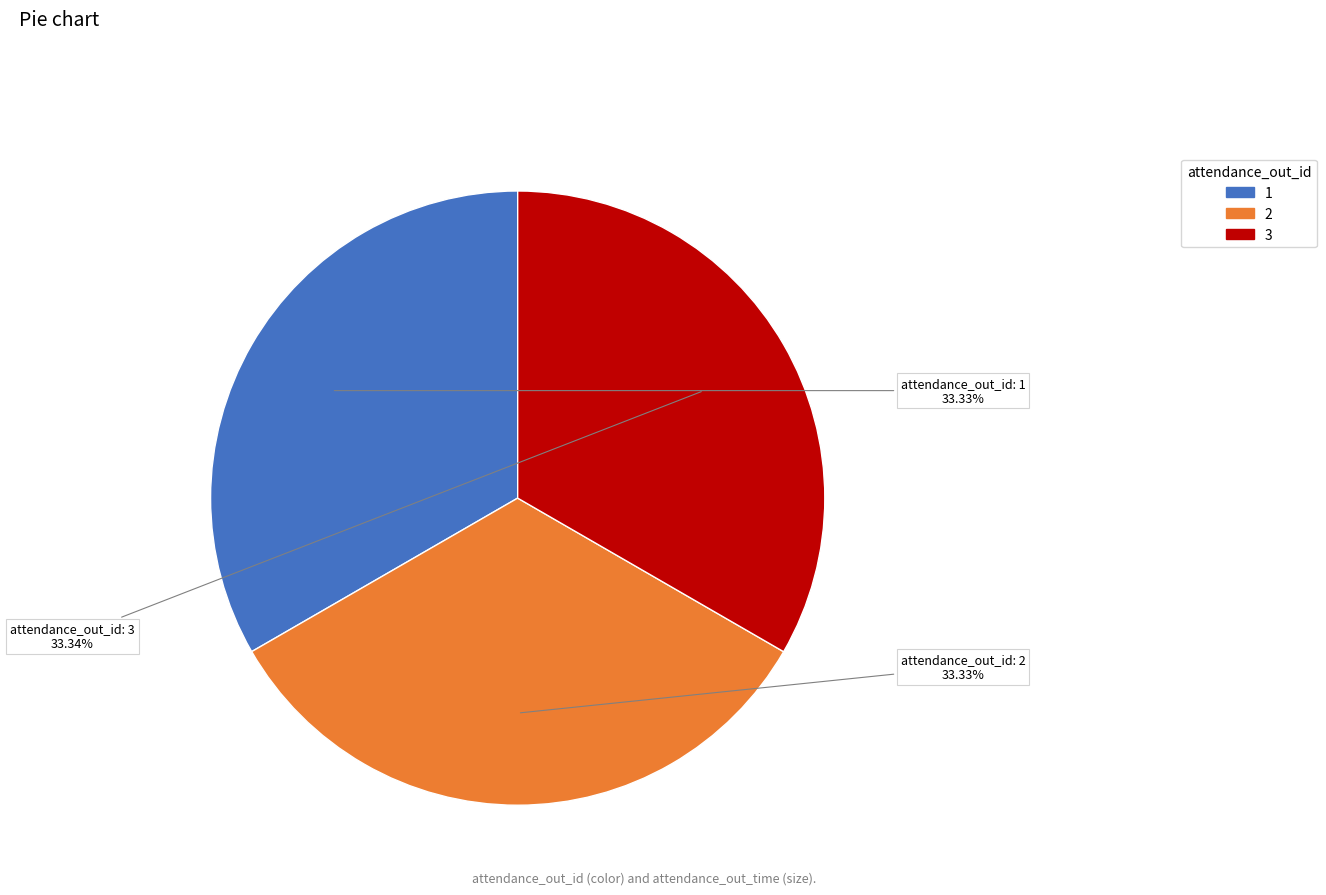

True or false: 2 accounts for 33% of the total.

True